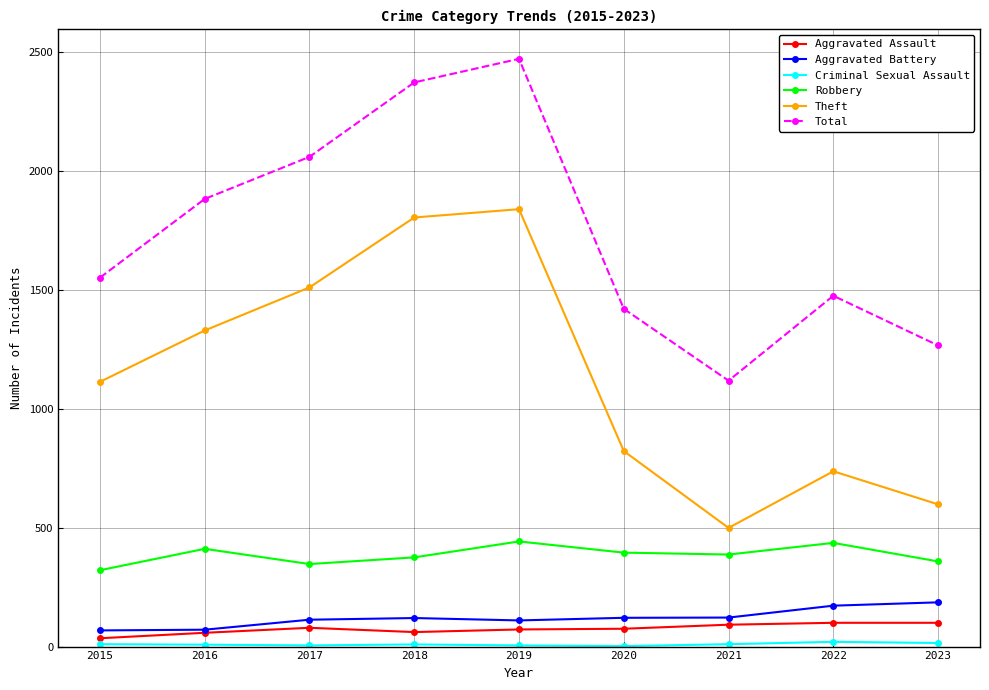

What is the maximum value for Aggravated Battery?

186